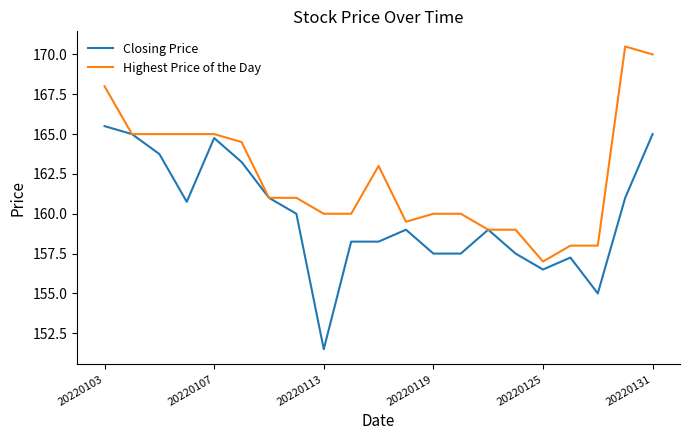

What is the smallest value displayed?

151.5